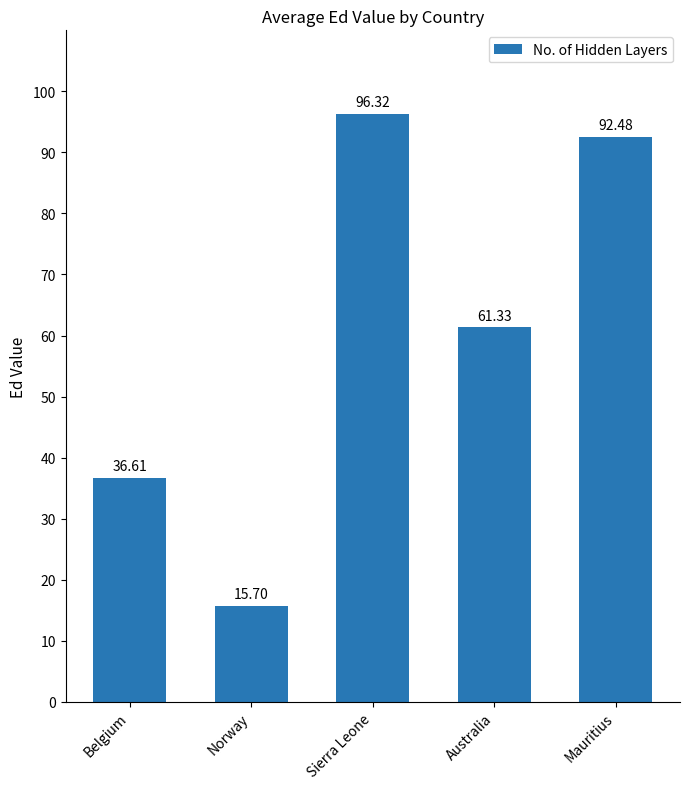

Approximately how many times larger is the value at Belgium compared to Sierra Leone?

0.4